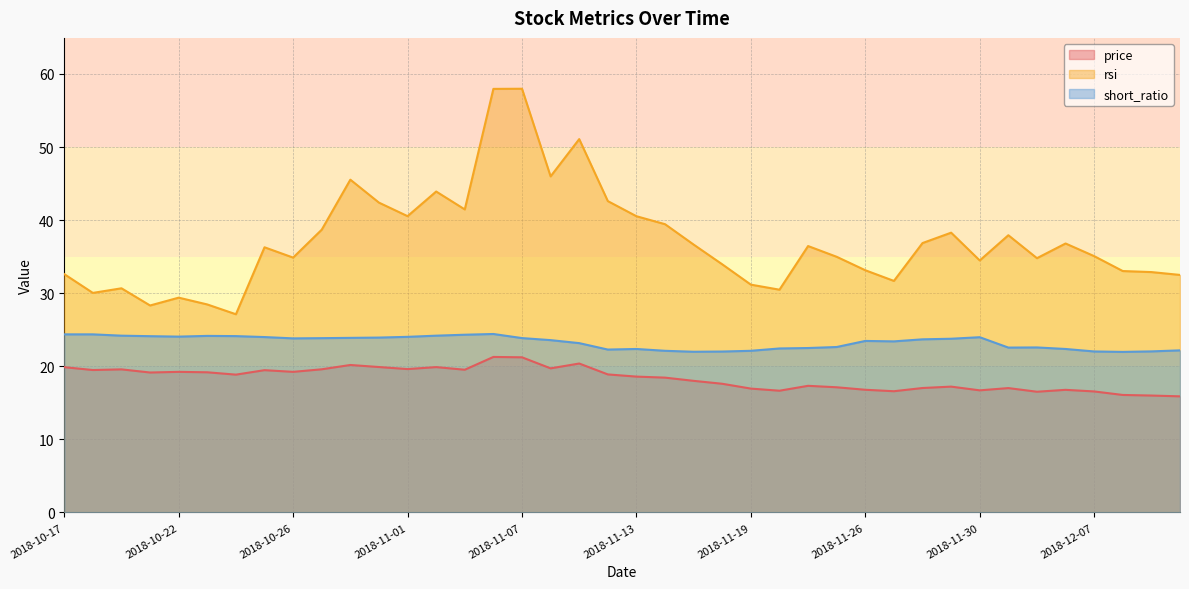

Which series has the largest total across all categories?

rsi